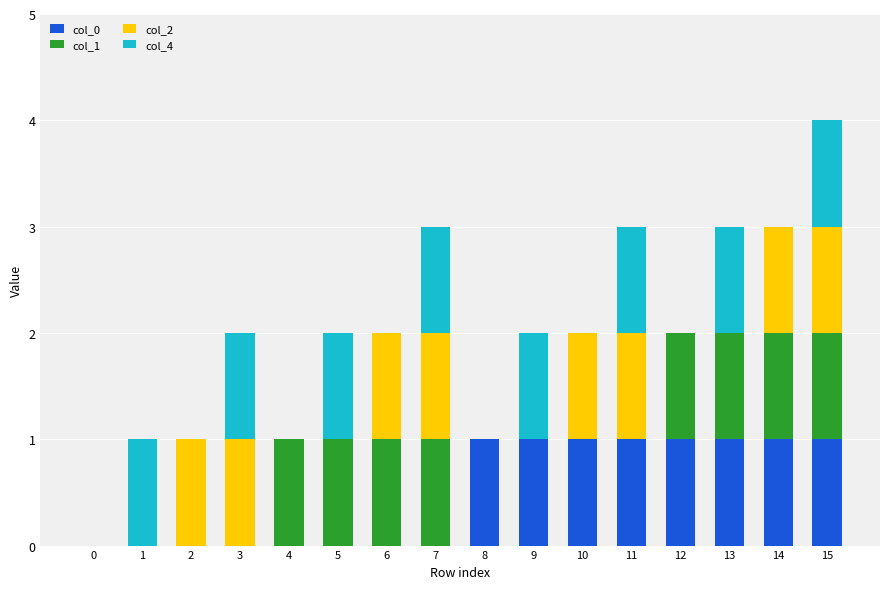

At which category is the sum across all series the highest?

15